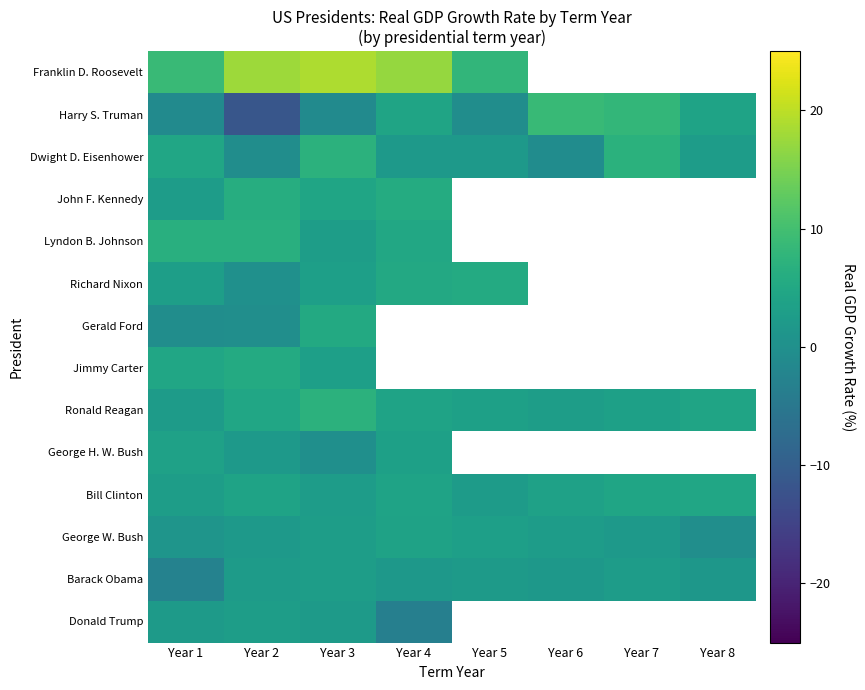

What is the lowest value of the George W. Bush series?

-0.3